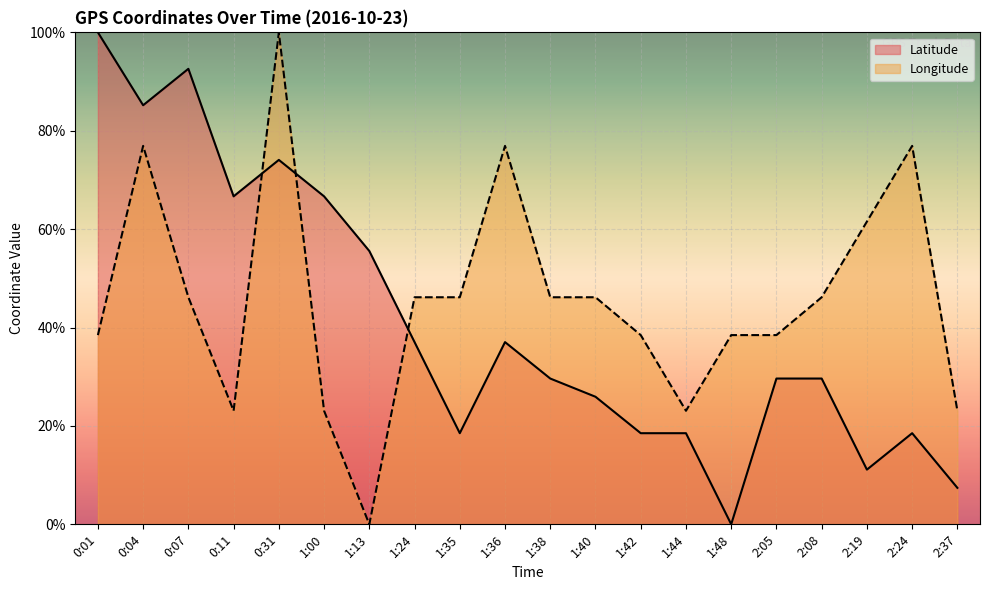

What are all the series names shown in the legend?

Latitude, Longitude